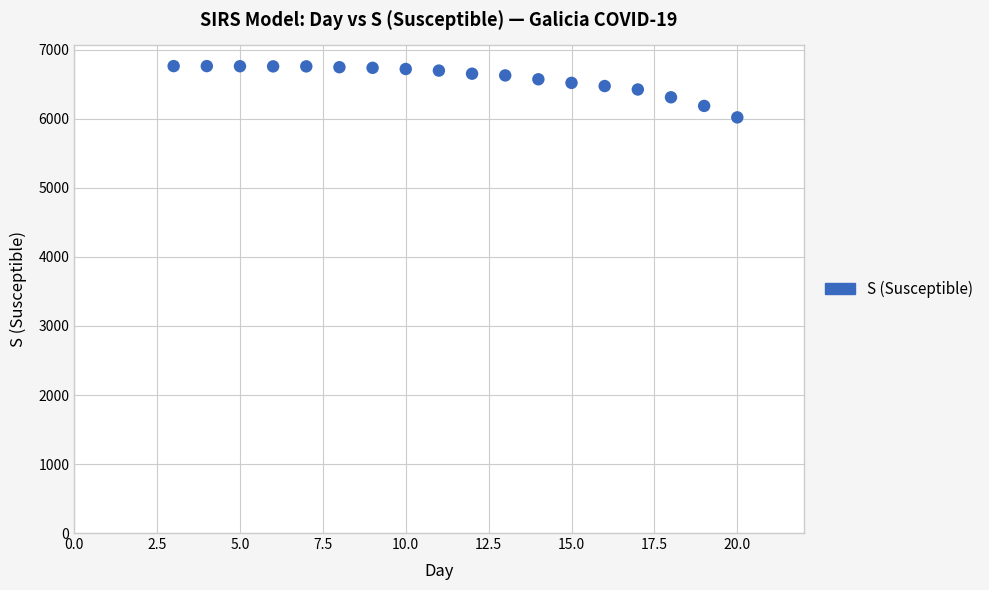

What is the range of X values (max minus min)?

17